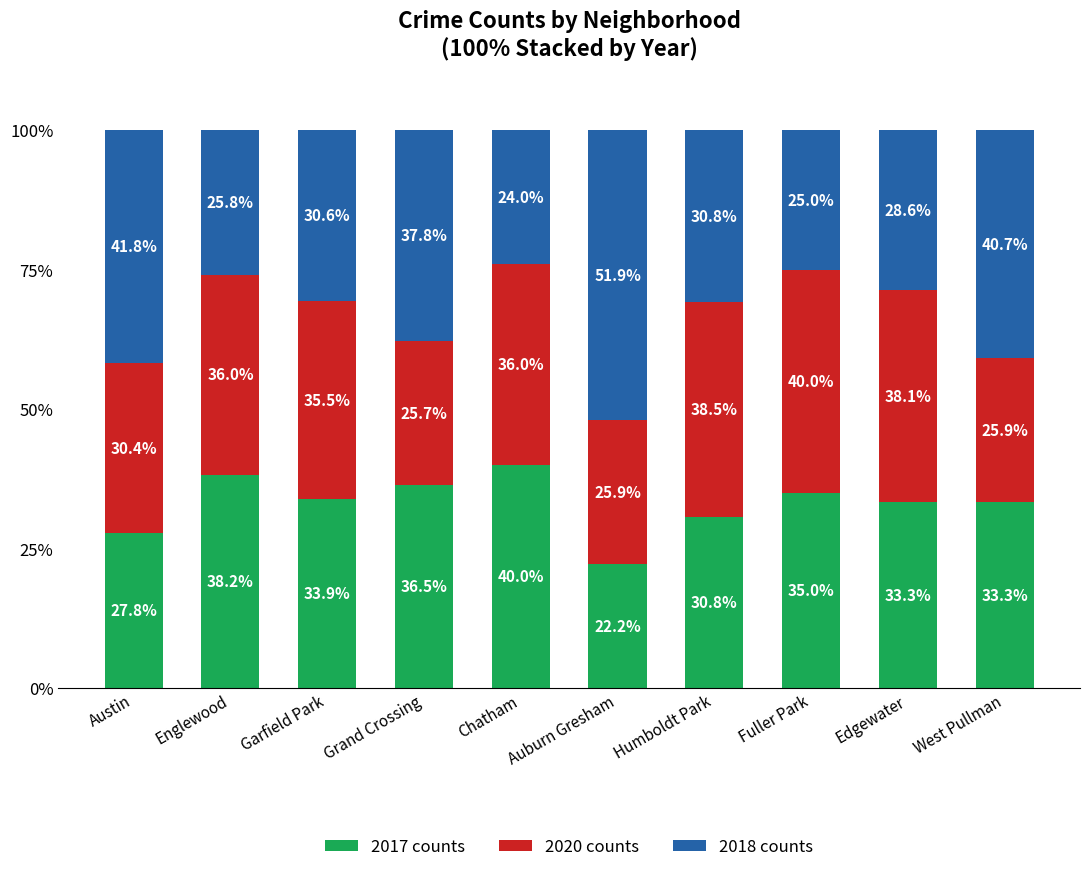

How many series are shown in this chart?

3